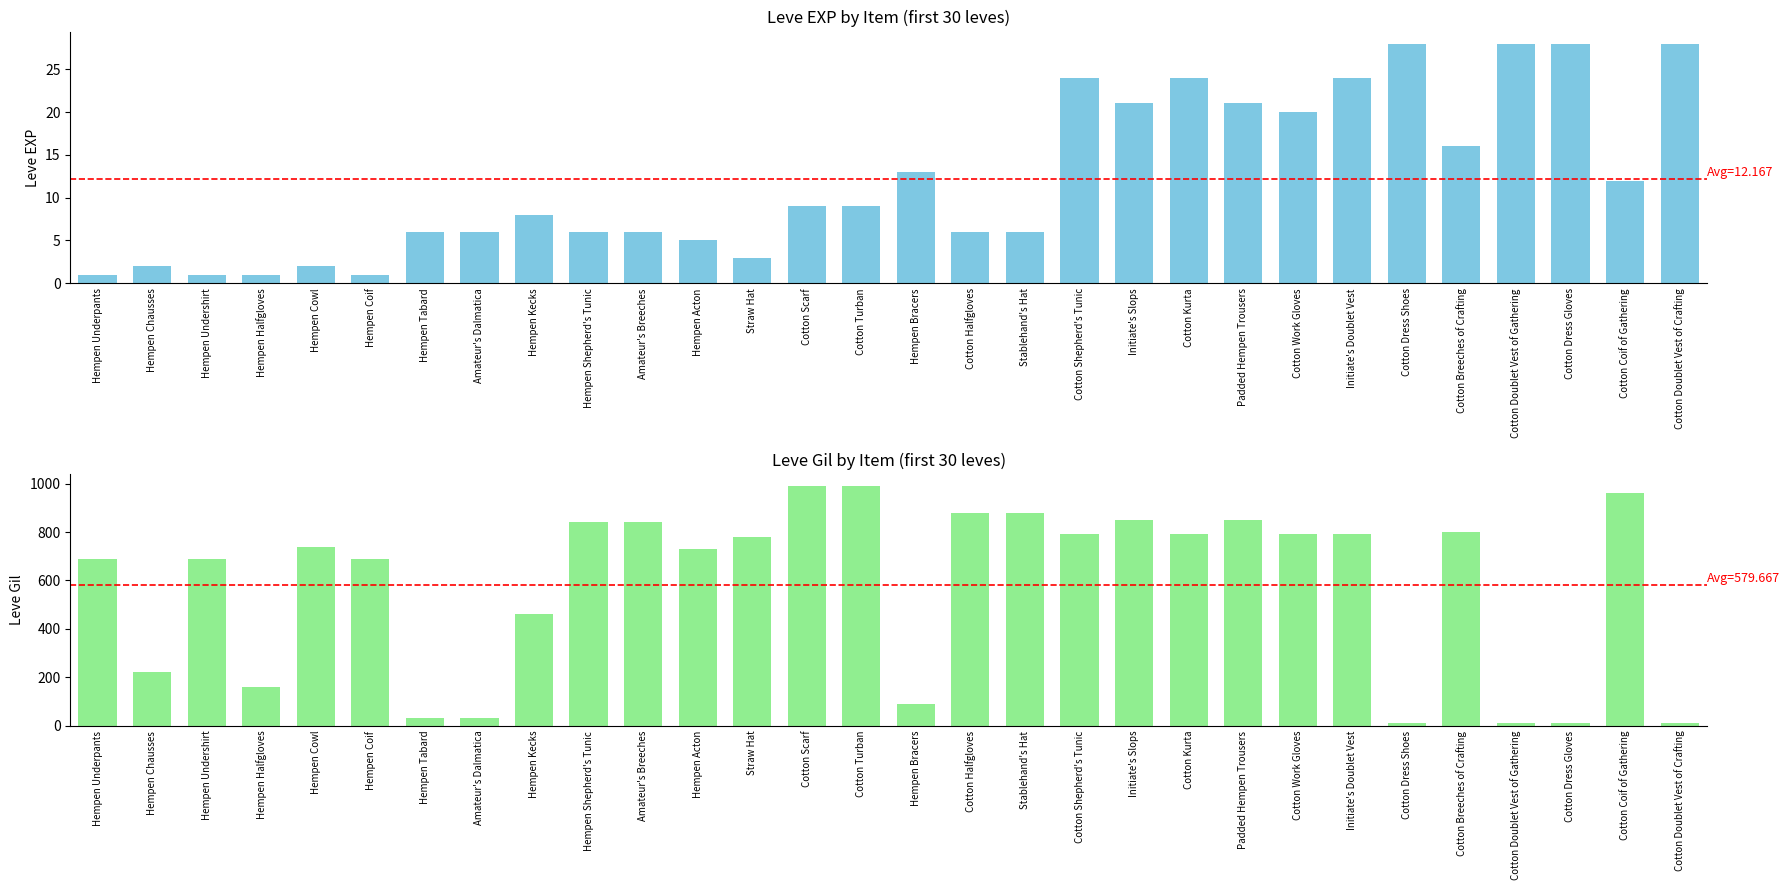

What is the greatest value displayed?

990